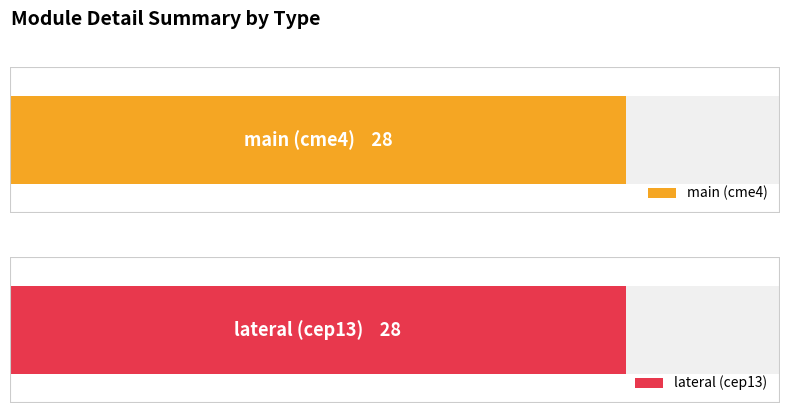

Is the value of lateral at 2 greater than the value of main at 5?

No